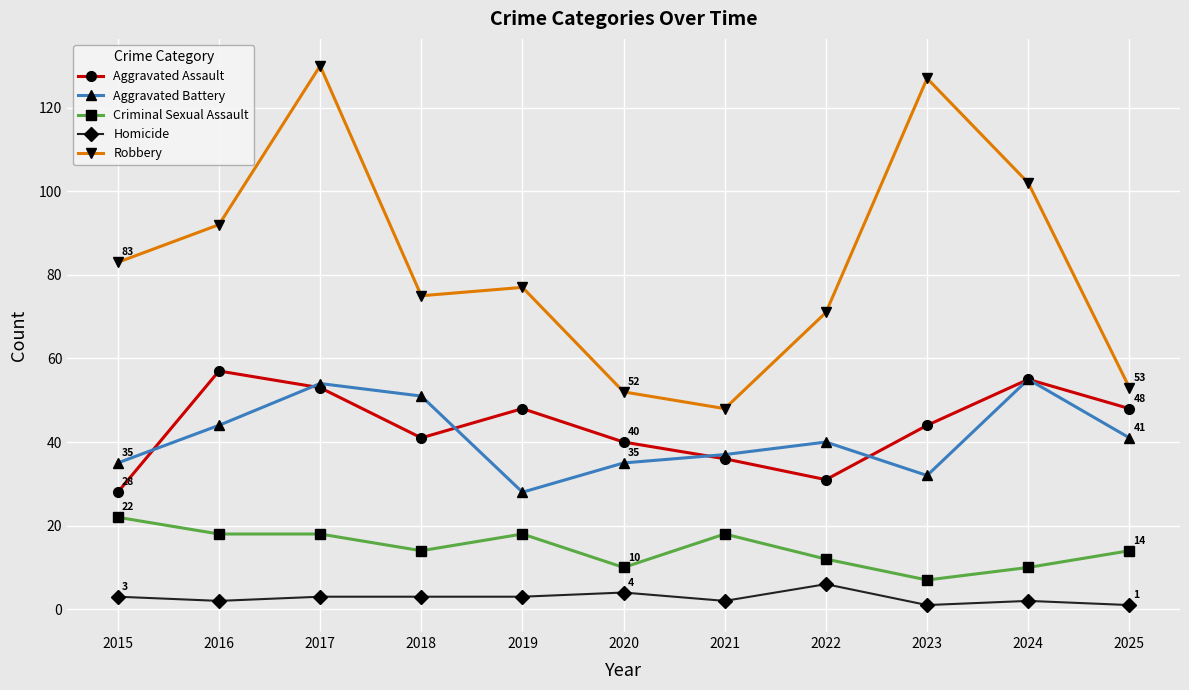

What are all the series names shown in the legend?

Aggravated Assault, Aggravated Battery, Criminal Sexual Assault, Homicide, Robbery